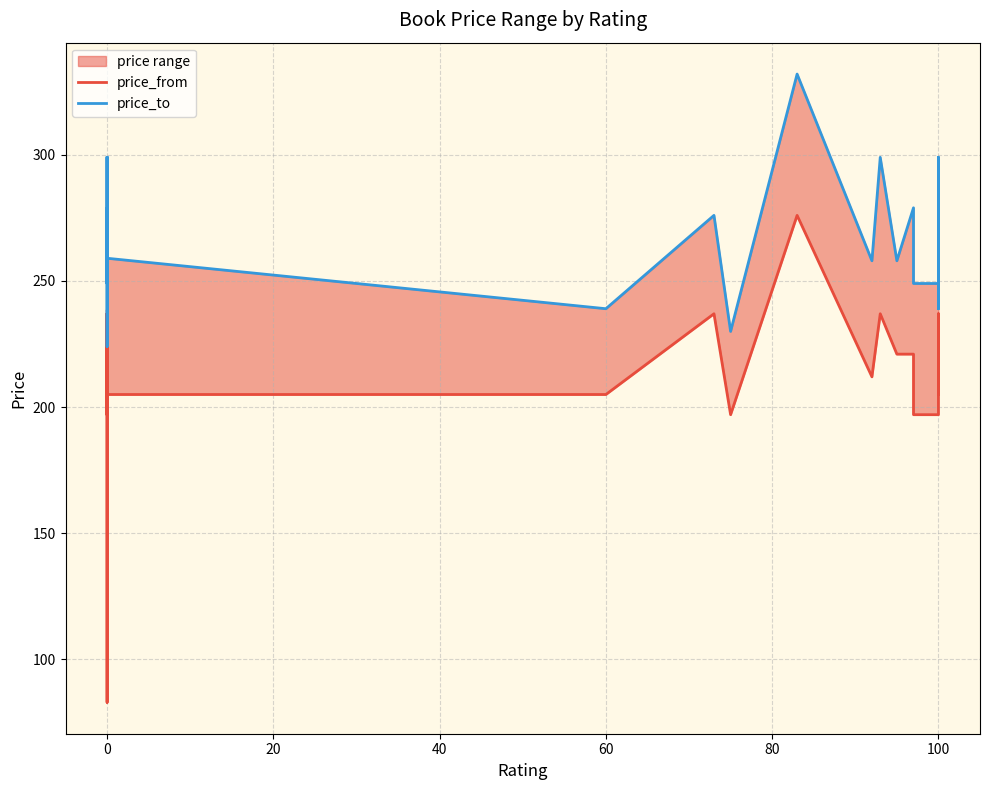

What is the difference between the maximum and minimum values in the price_to series?

108